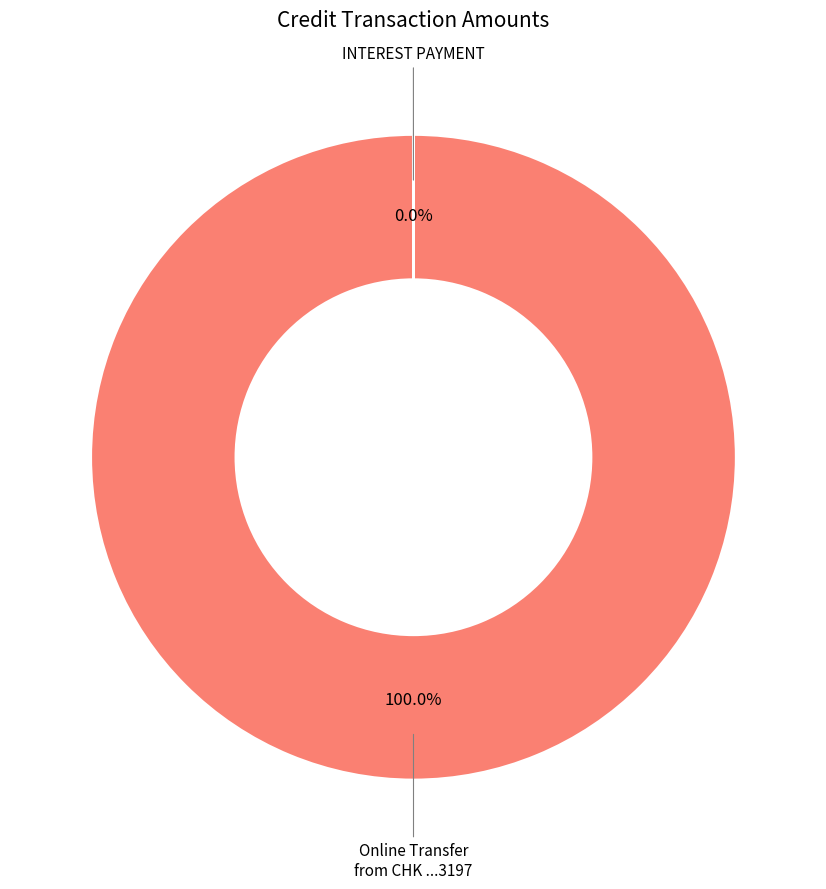

Is there a majority slice in this chart?

Yes